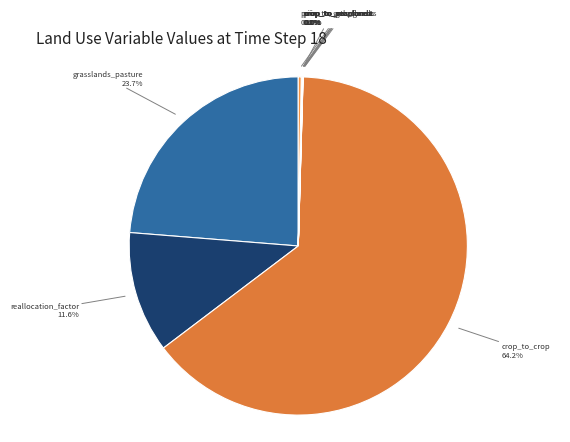

Which category has the biggest portion of the pie?

crop_to_crop